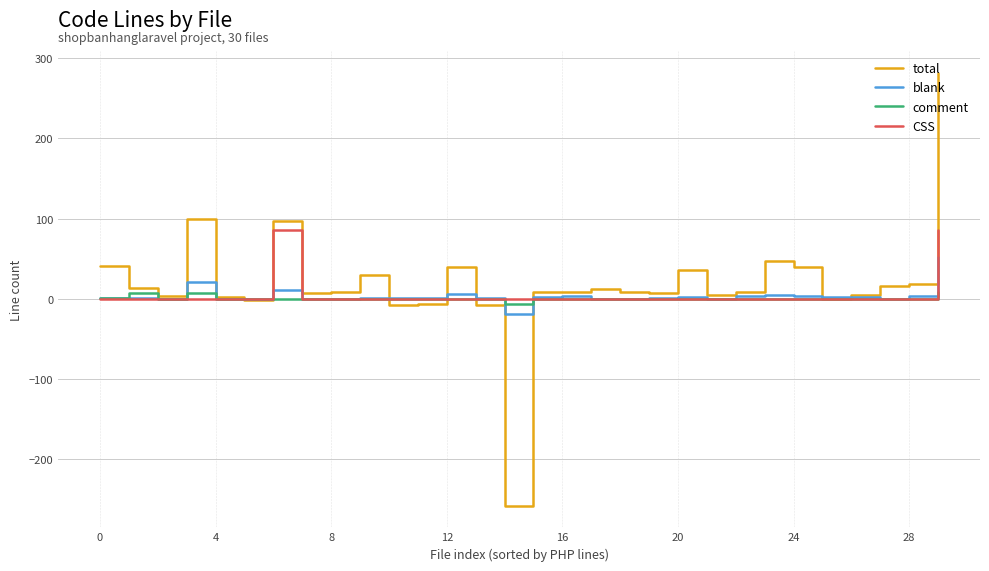

What is the smallest value displayed?

-258